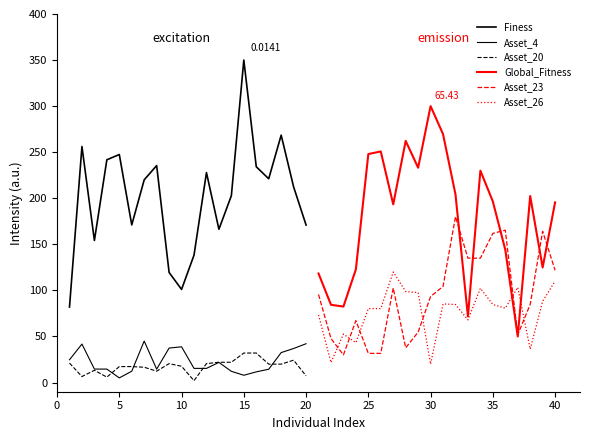

Which series ends up on top after the final intersection of Asset_26 and Asset_23?

Asset_23